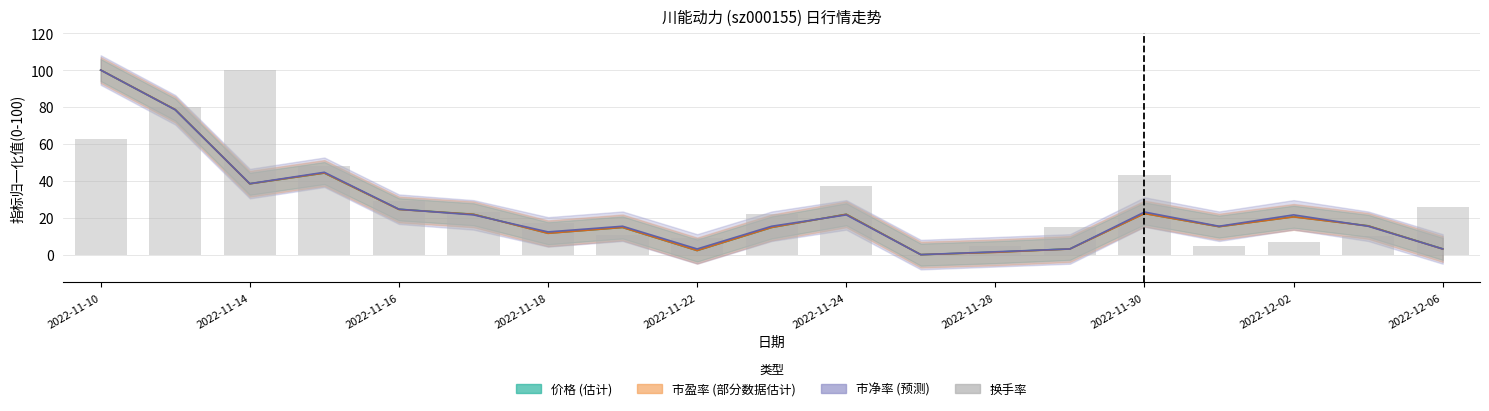

How many values in the 市净率 series exceed 15?

13